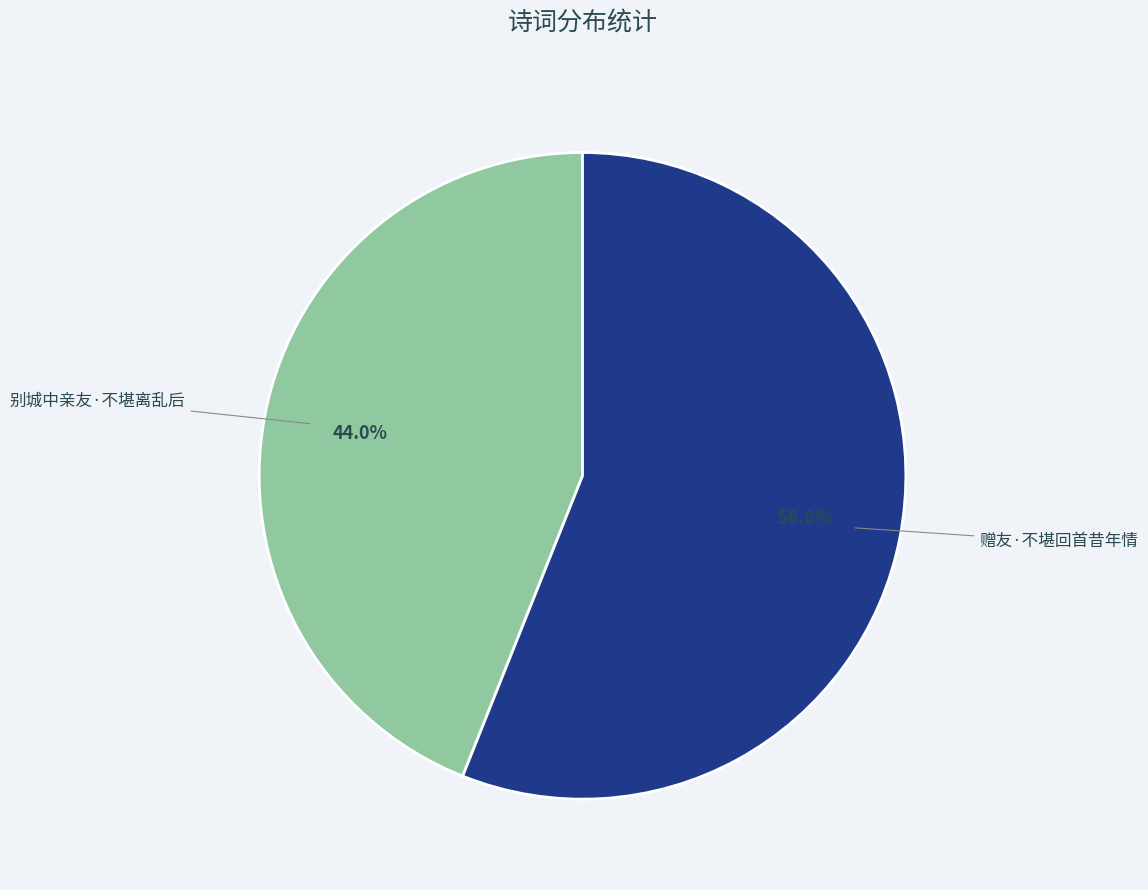

How many slices are in this pie chart?

2